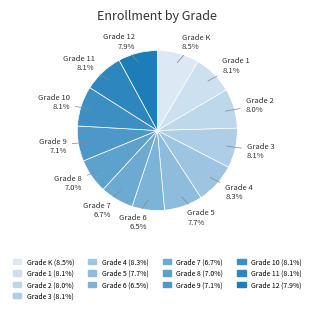

Approximately how many times larger is the value at Grade 1 compared to Grade 9?

1.1